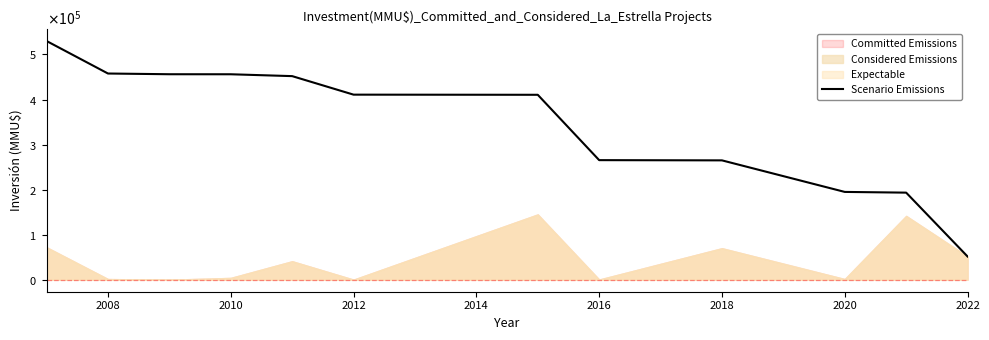

Does the chart have visible grid lines?

No